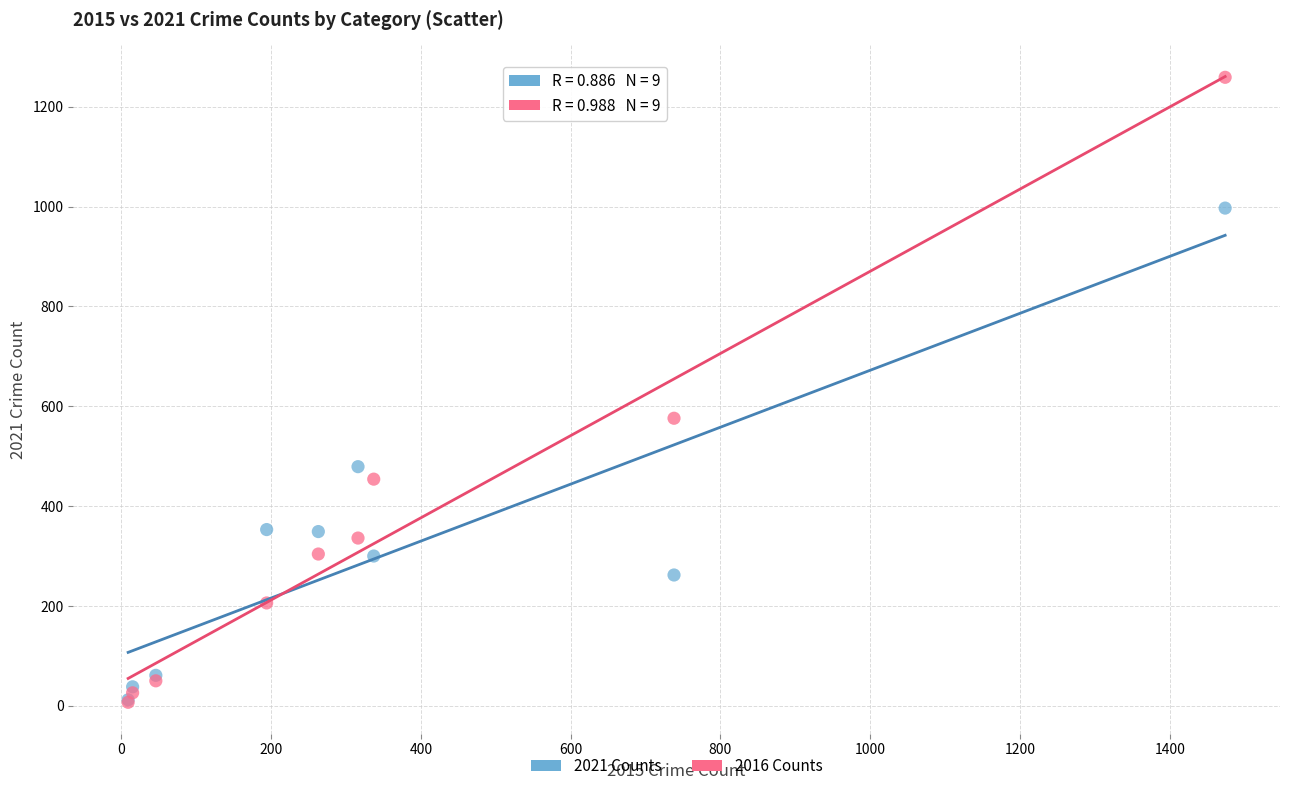

What are all the series names shown in the legend?

2021 Counts, 2016 Counts